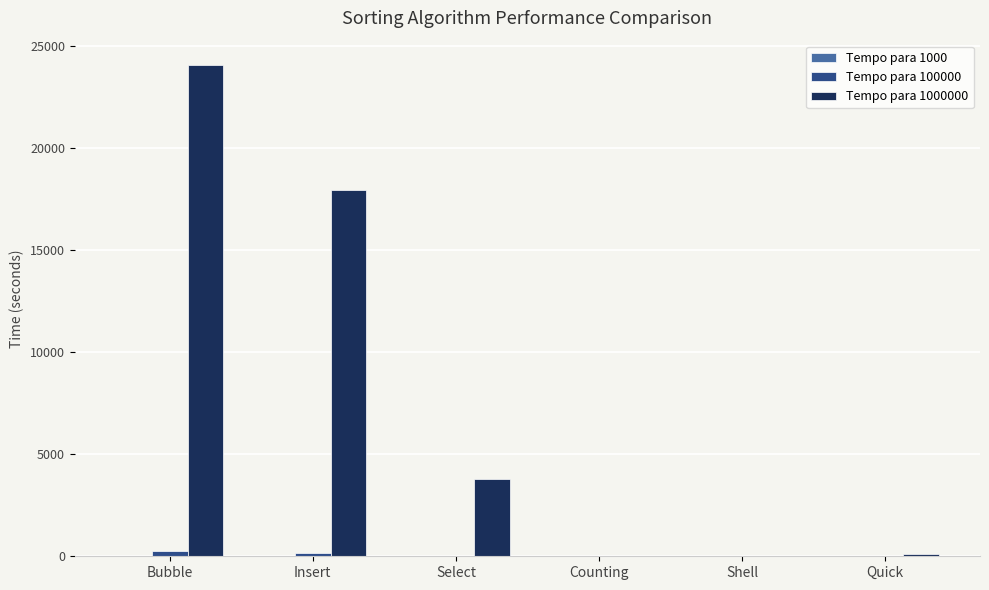

What is the greatest value displayed?

24080.0